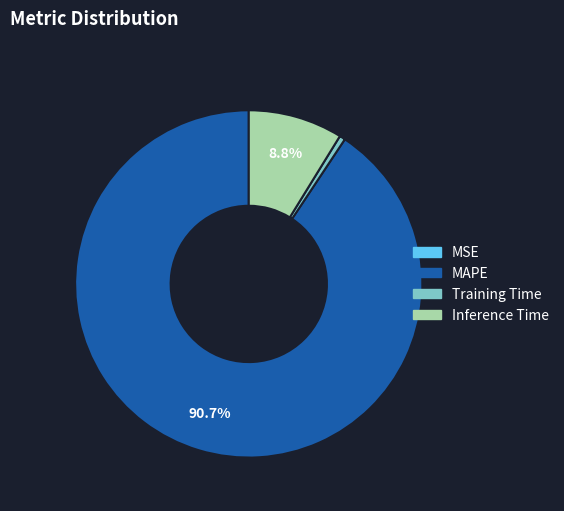

Is there any slice that represents more than half of the pie?

Yes